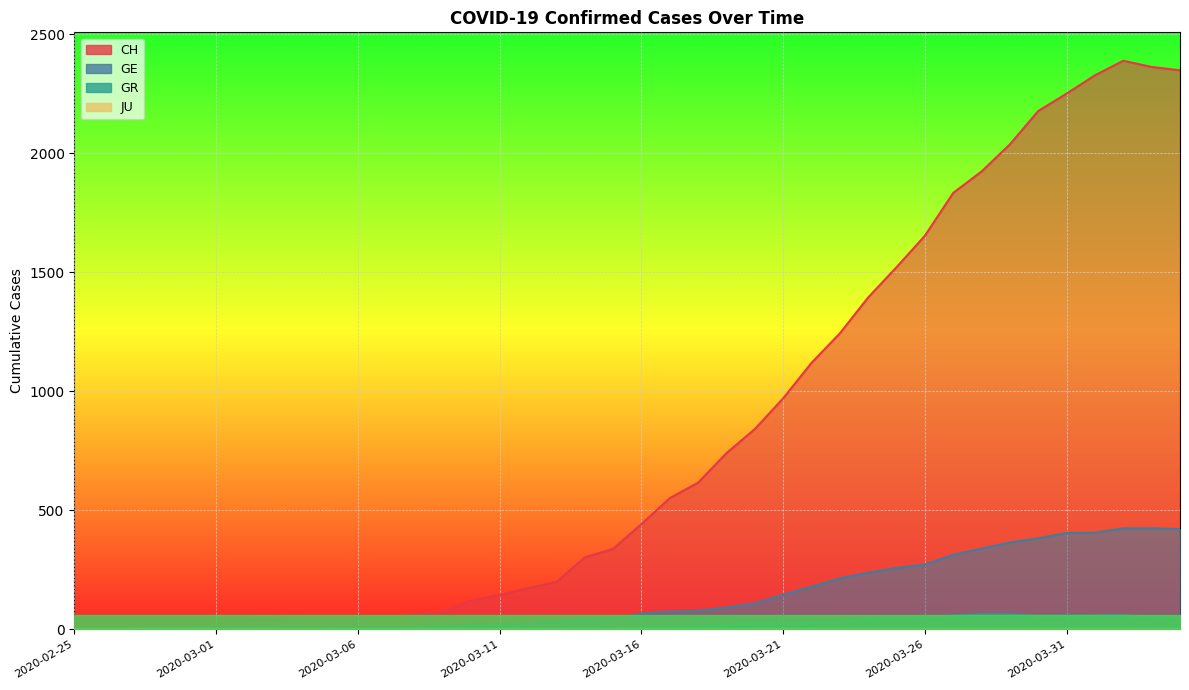

True or false: CH has more than 1 interior local peaks.

False